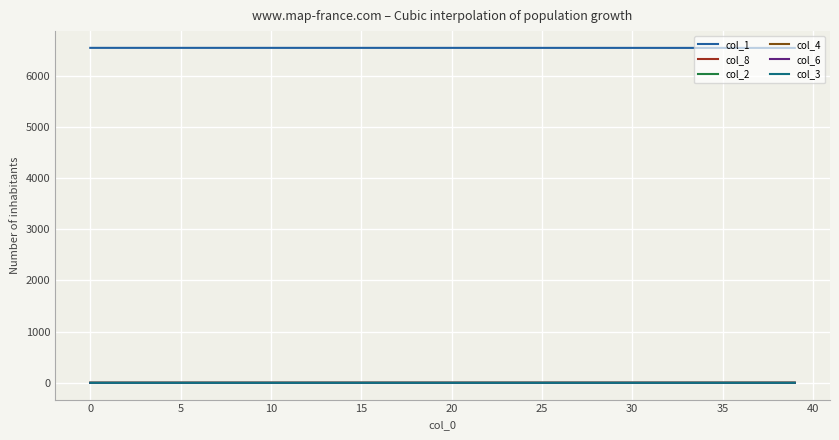

True or false: col_8 and col_2 cross at least once.

False